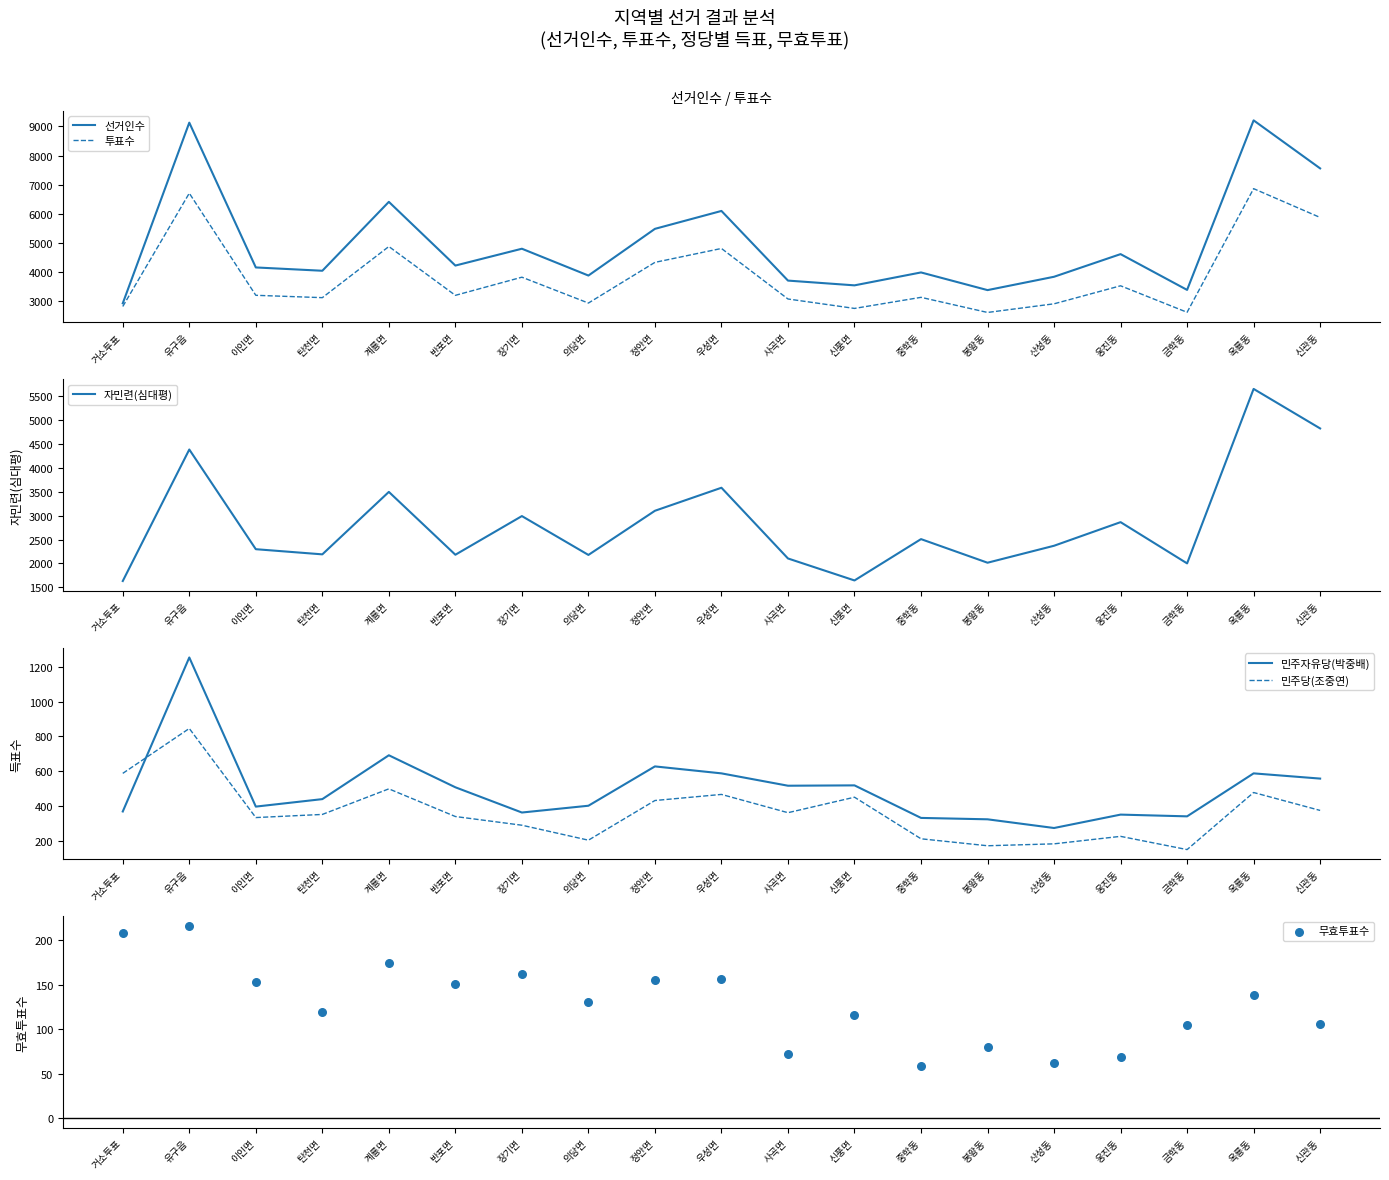

Which series has the largest Y range (max minus min)?

선거인수